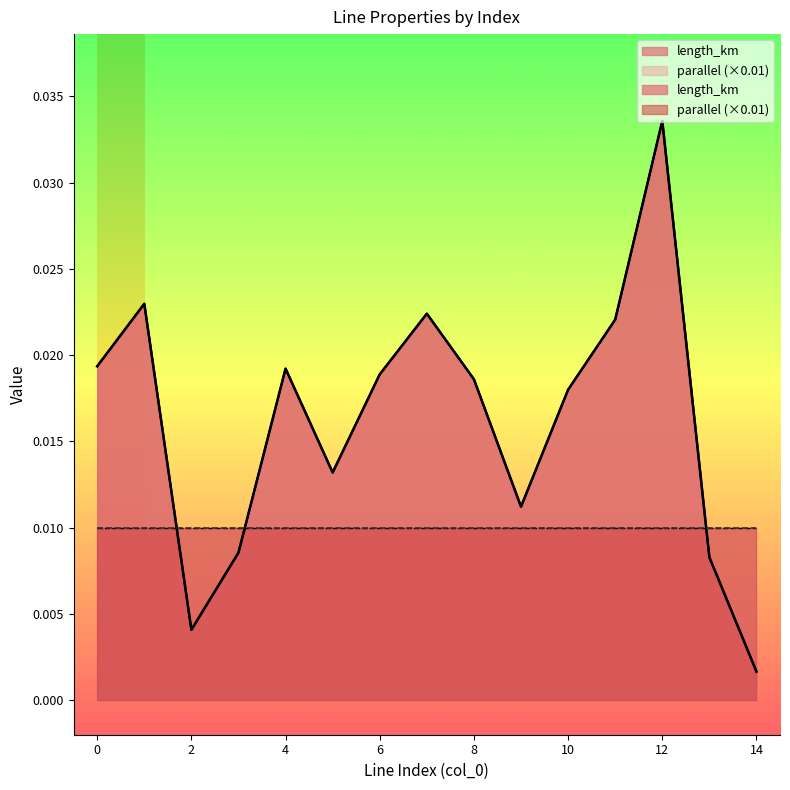

Between 4 and 10, which is larger?

4